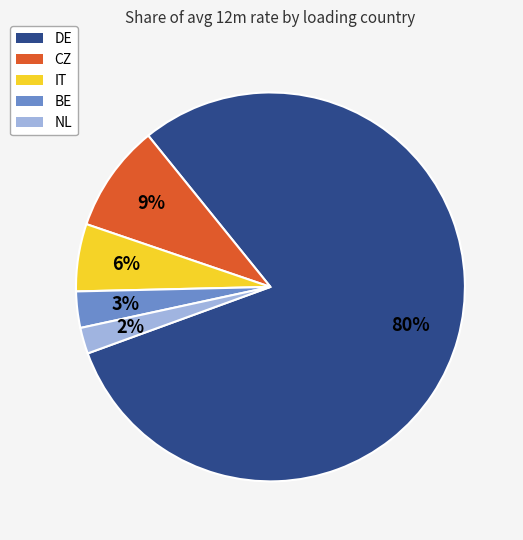

Does CZ account for over 50% of the chart?

No